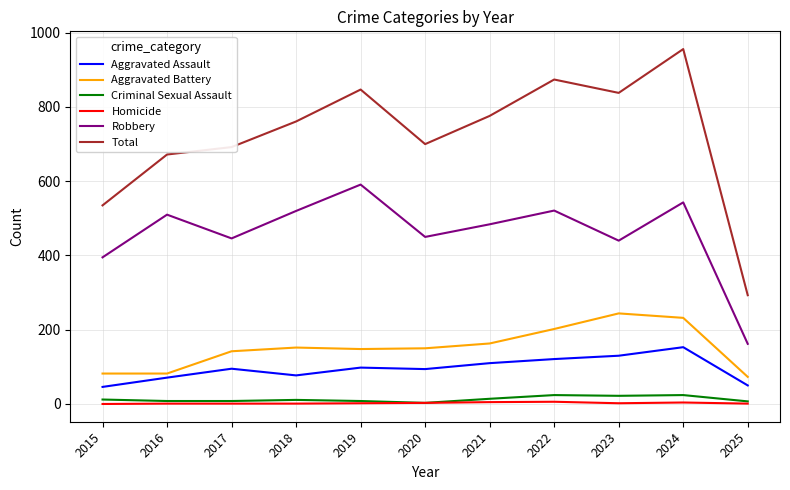

True or false: Robbery has a value of 91 at 2017.

False